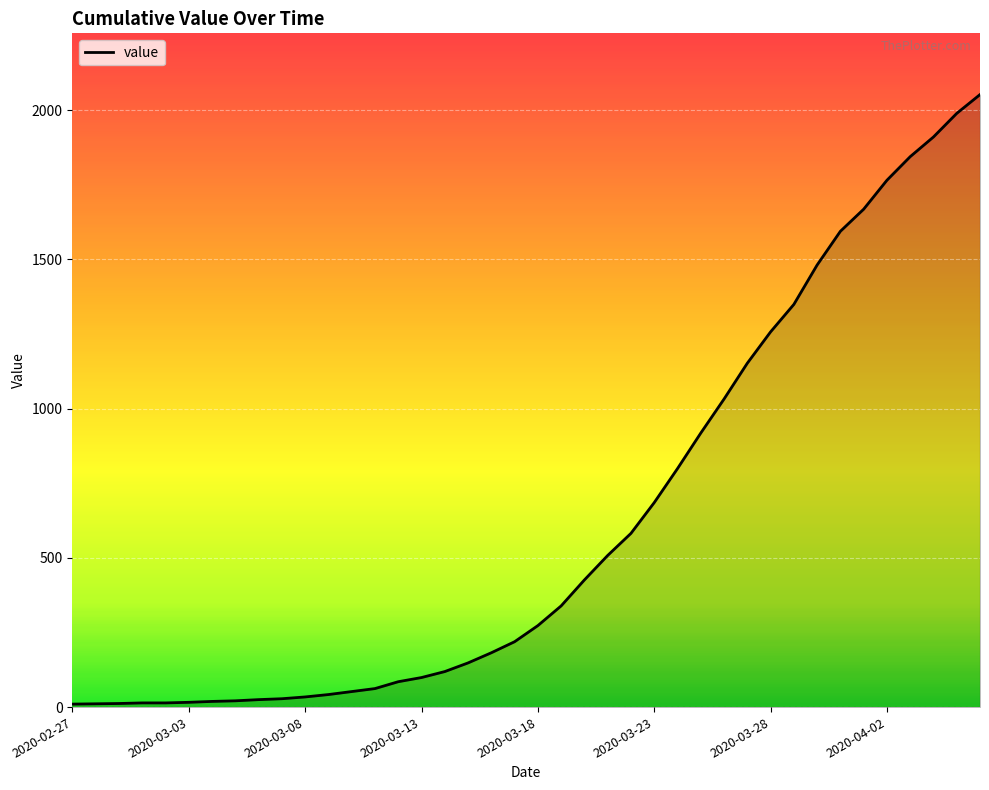

What is the maximum value shown in the chart?

2052